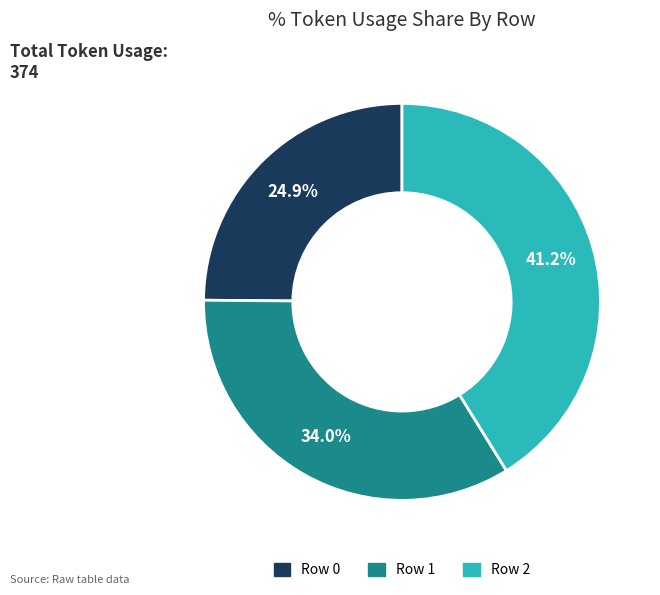

Is it true that Row 1 is 34% of the pie?

True